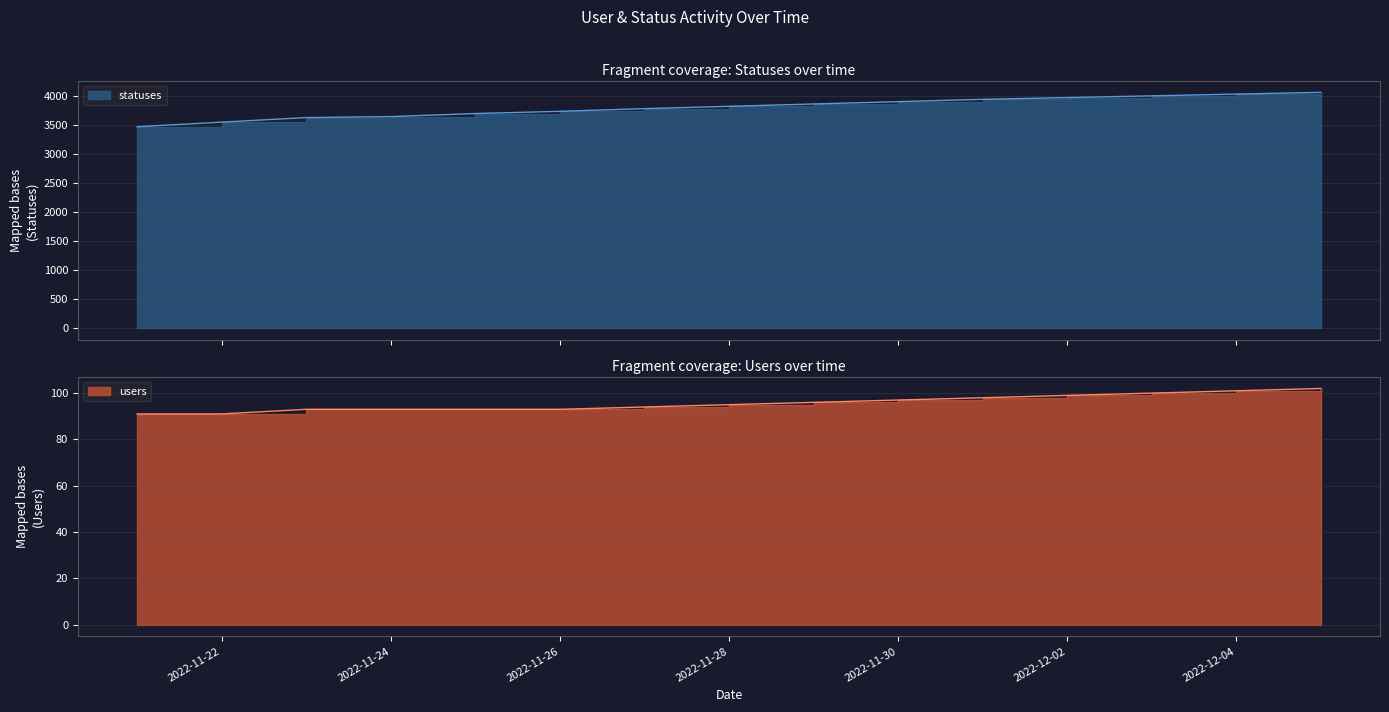

What are all the series names shown in the legend?

statuses, users